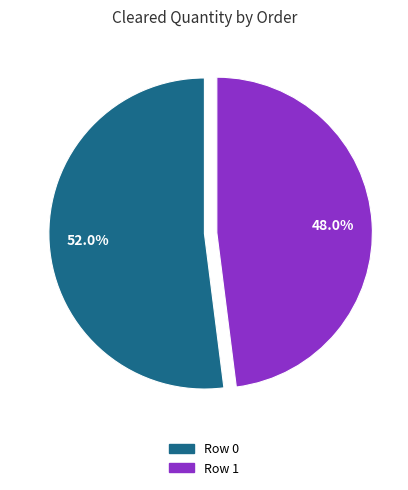

Does any single category account for the majority?

Yes